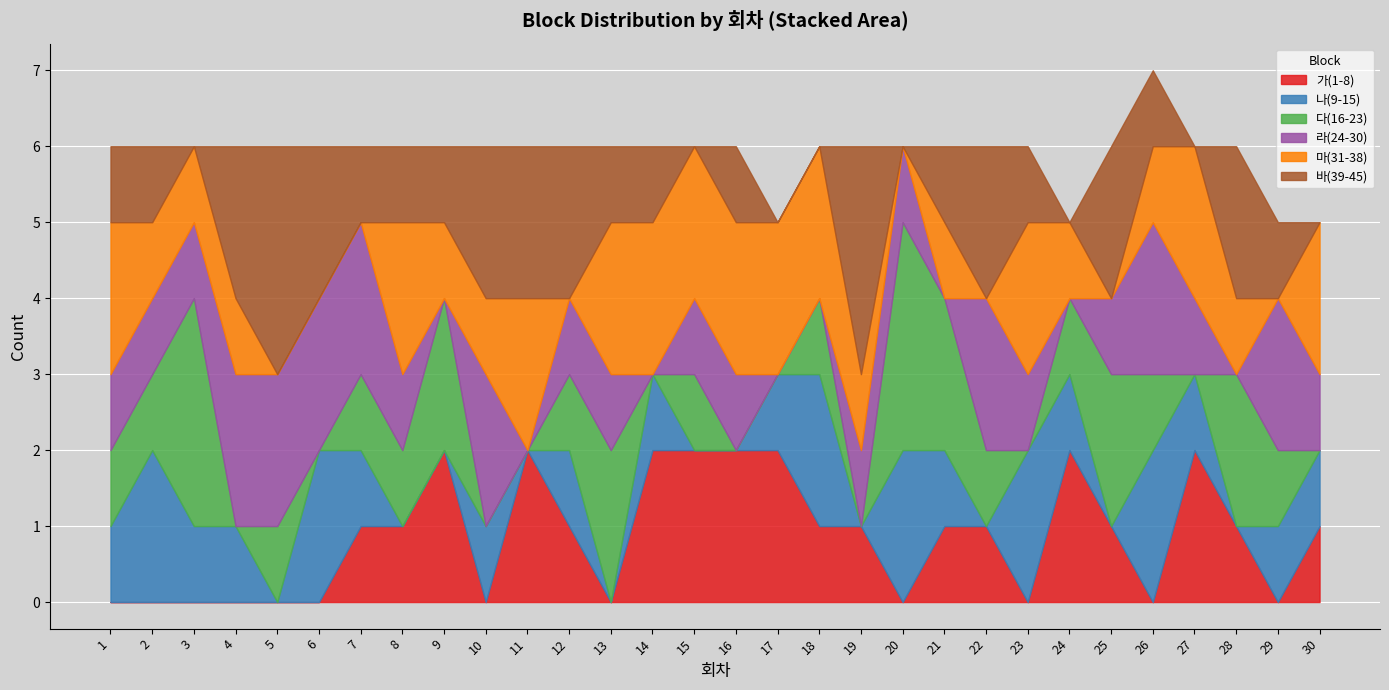

Which series ends up on top after the final intersection of 나(9-15) and 라(24-30)?

라(24-30)